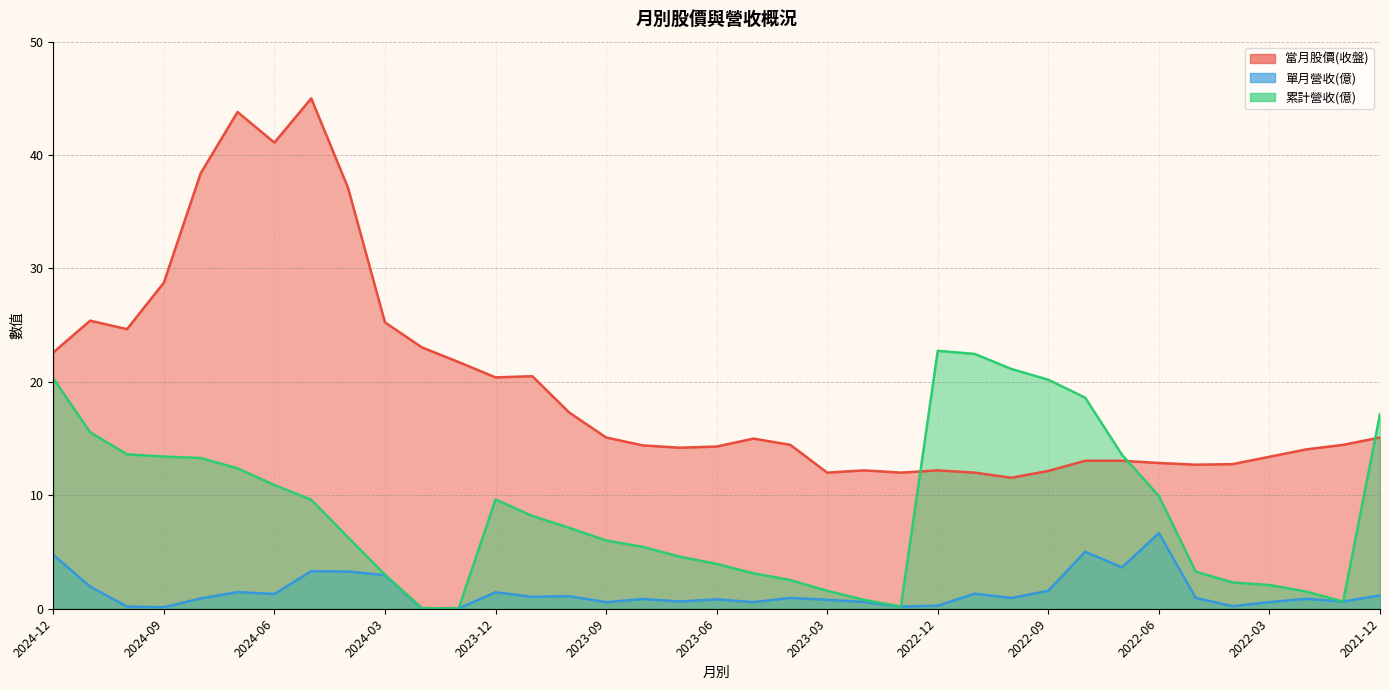

What is the difference between the maximum and minimum values in the 累計營收(億) series?

22.7